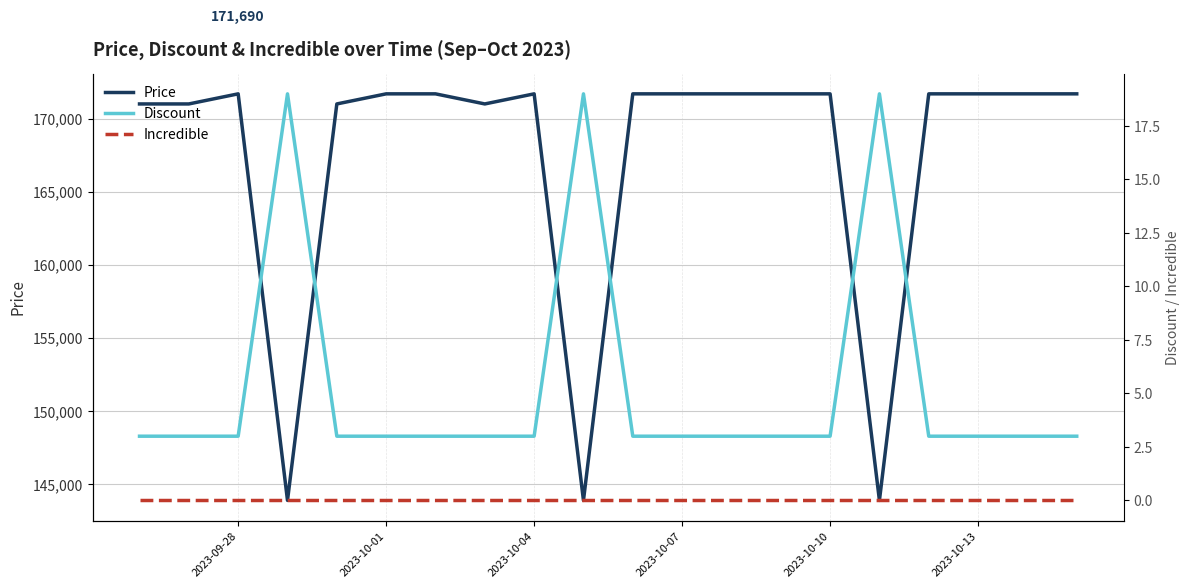

What are all the series names shown in the legend?

Price, Discount, Incredible